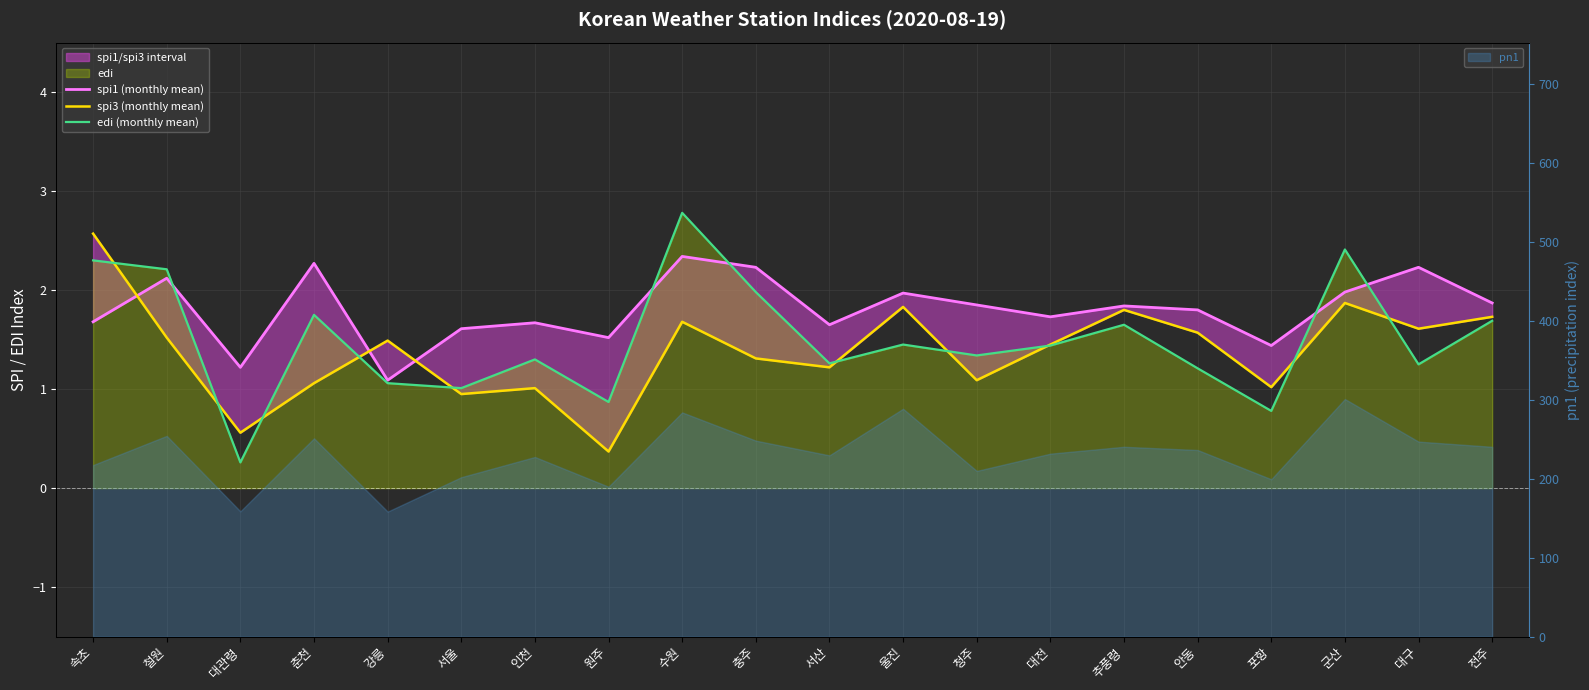

The value of edi (monthly mean) at 대구 is 0.5. True or false?

False